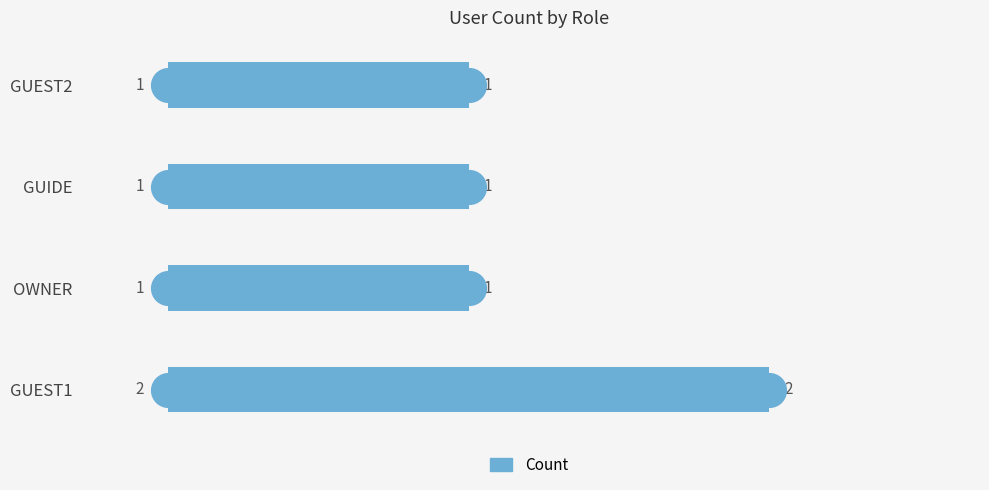

Count the number of data series in this chart.

1